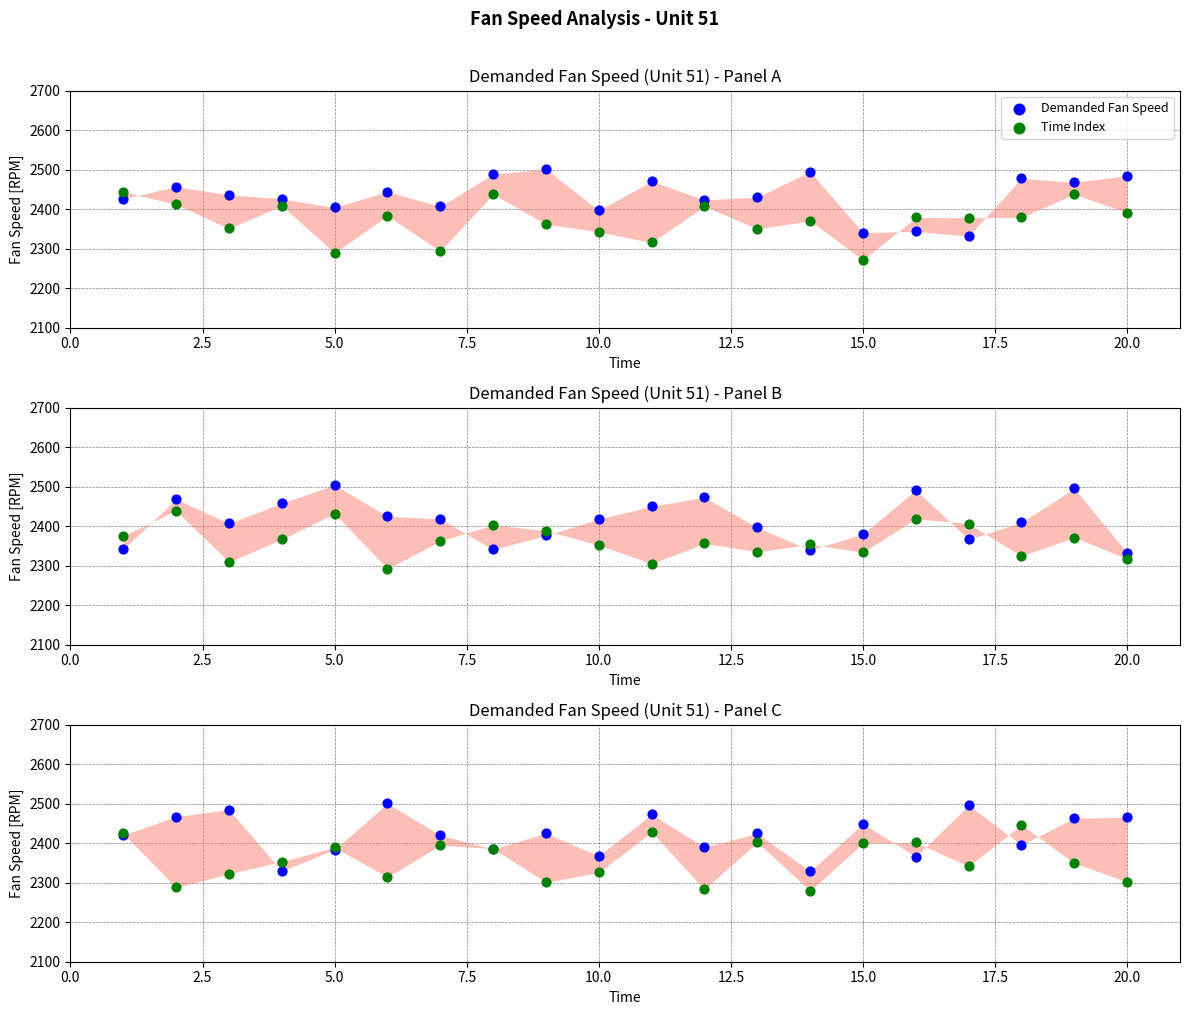

At how many categories does at least one series exceed 2481?

3